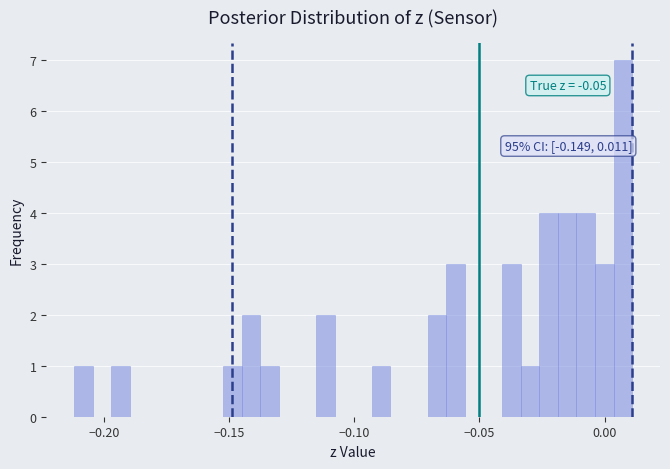

Read against the x-axis, roughly where is the centre of the tallest bar?

0.005